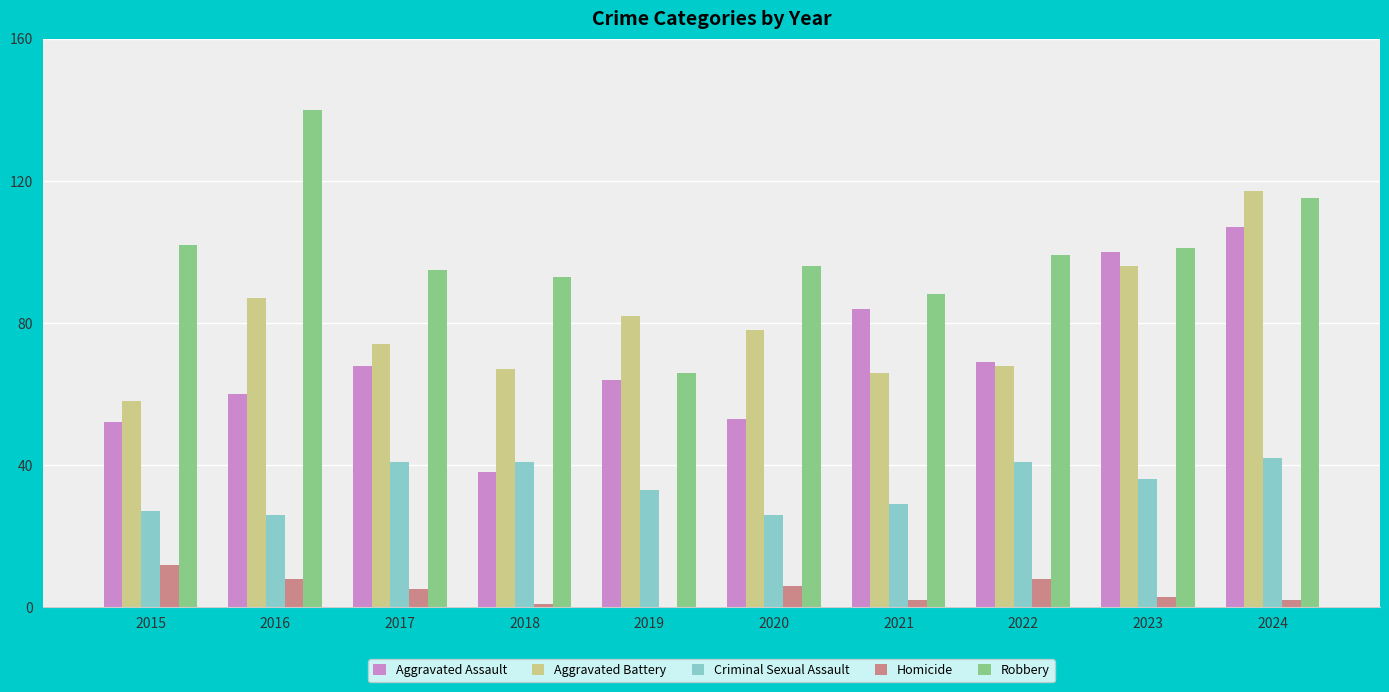

What is the average value of the Criminal Sexual Assault series?

34